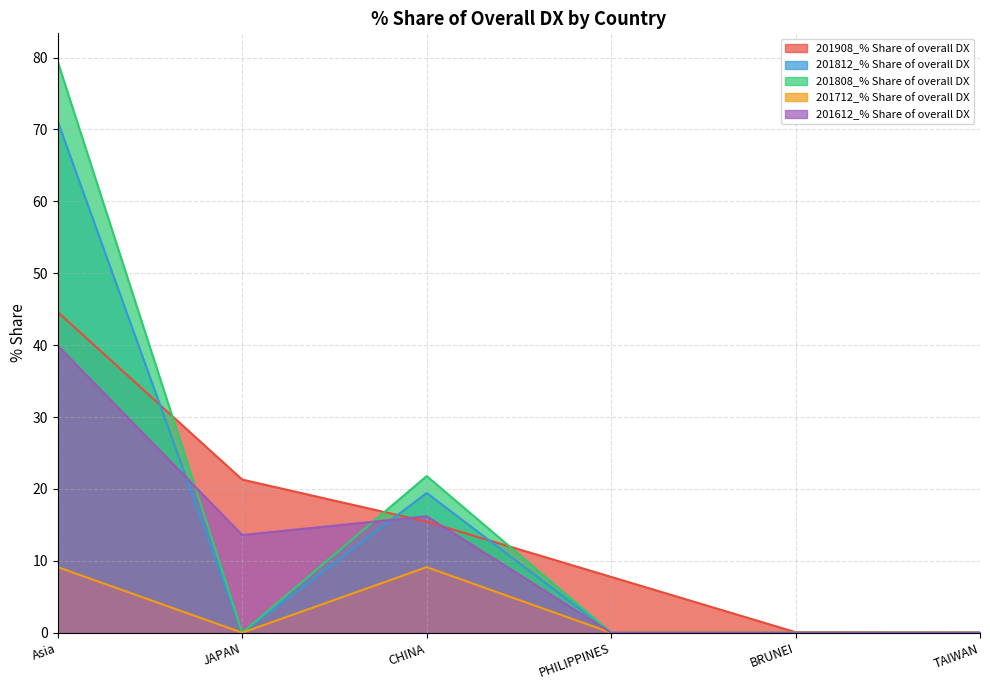

Reading right to left, extract all data points from this chart.

201908_% Share of overall DX: TAIWAN=0.0	BRUNEI=0.1	PHILIPPINES=7.8	CHINA=15.4	JAPAN=21.3	Asia=44.6
201812_% Share of overall DX: TAIWAN=0.0	BRUNEI=0.0	PHILIPPINES=0.0	CHINA=19.4	JAPAN=0.0	Asia=71.1
201808_% Share of overall DX: TAIWAN=0.0	BRUNEI=0.0	PHILIPPINES=0.0	CHINA=21.8	JAPAN=0.0	Asia=79.4
201712_% Share of overall DX: TAIWAN=0.0	BRUNEI=0.0	PHILIPPINES=0.0	CHINA=9.1	JAPAN=0.0	Asia=9.1
201612_% Share of overall DX: TAIWAN=0.0	BRUNEI=0.0	PHILIPPINES=0.0	CHINA=16.2	JAPAN=13.6	Asia=39.9